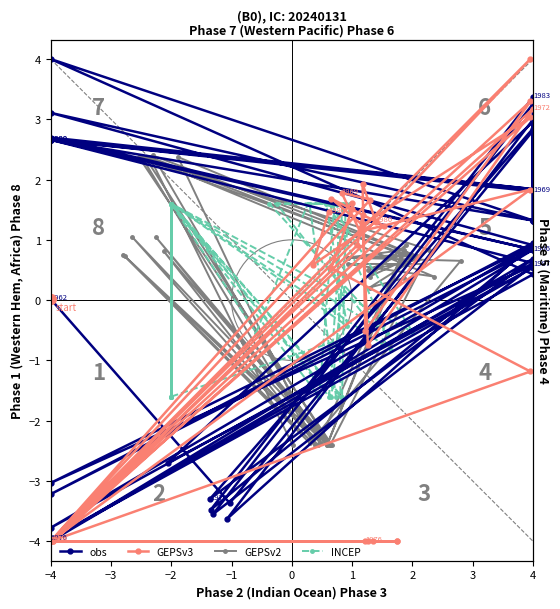

Is it true that obs equals 0.6 at 35?

True